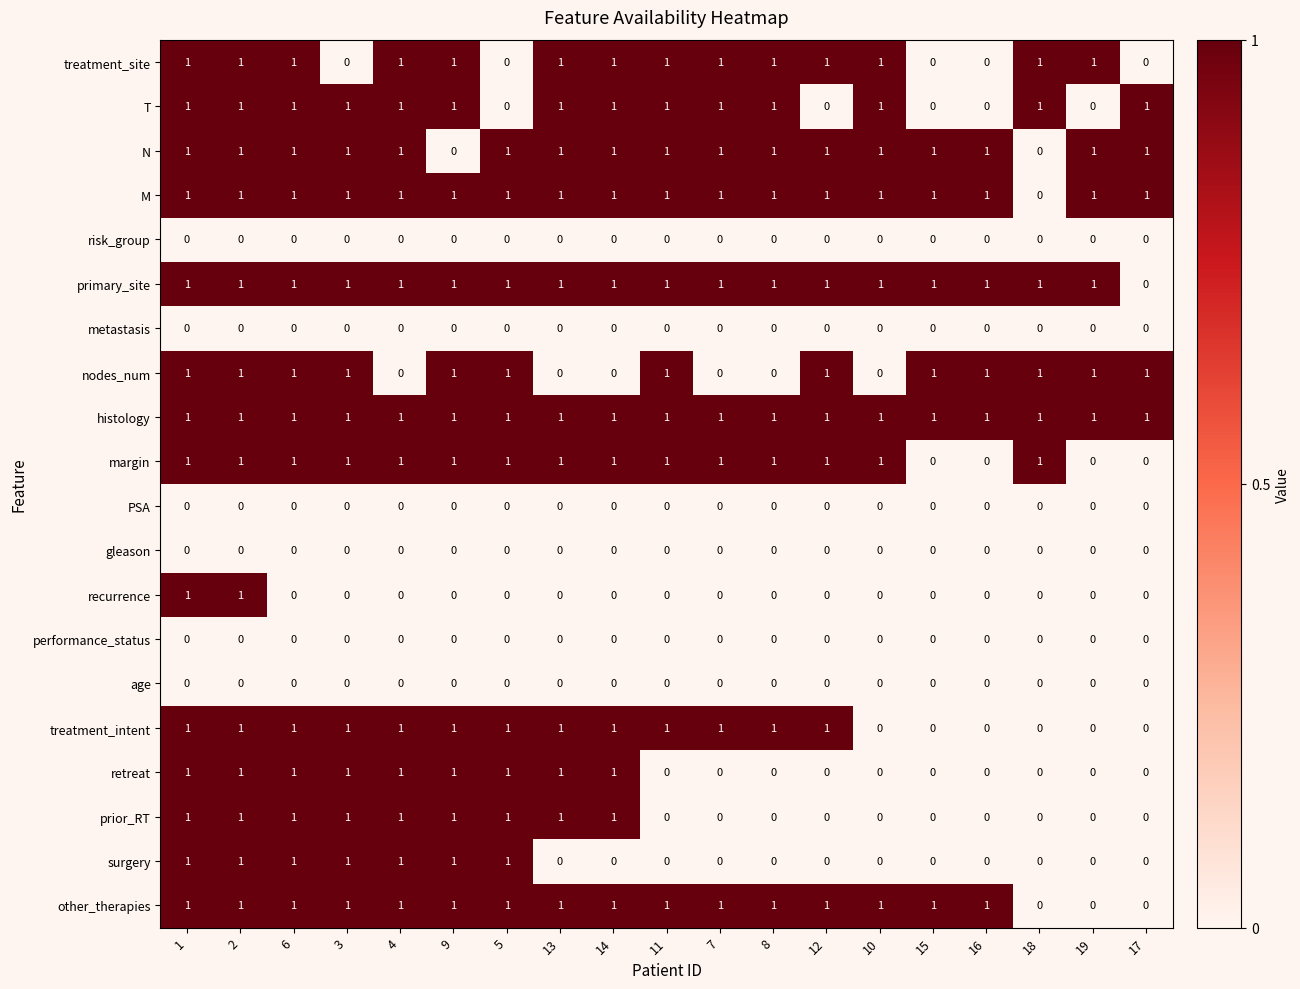

The value of surgery at 1 is 1. True or false?

True